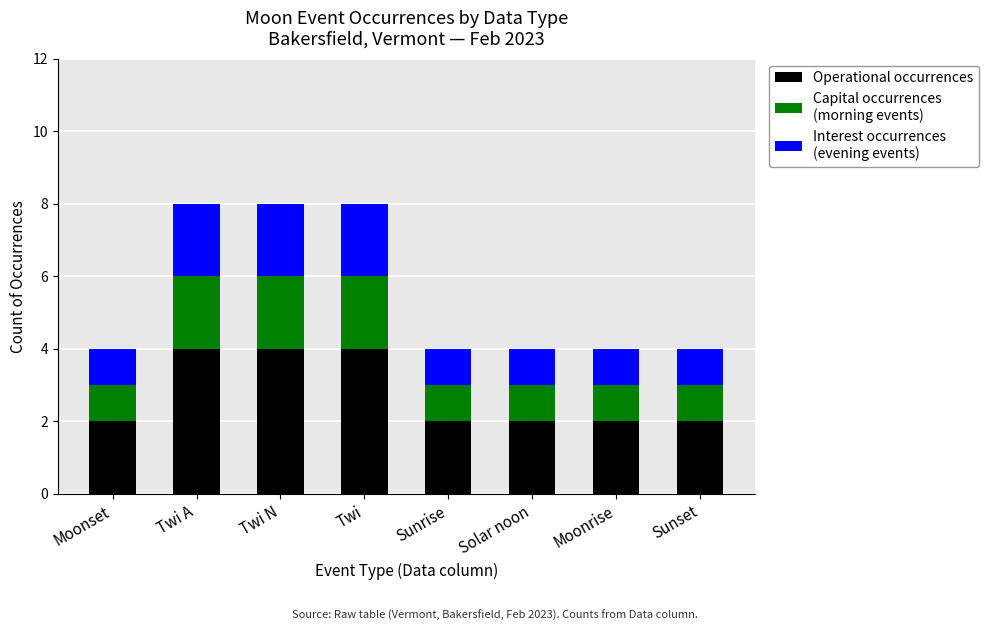

What is the total value across all series at Sunrise?

4